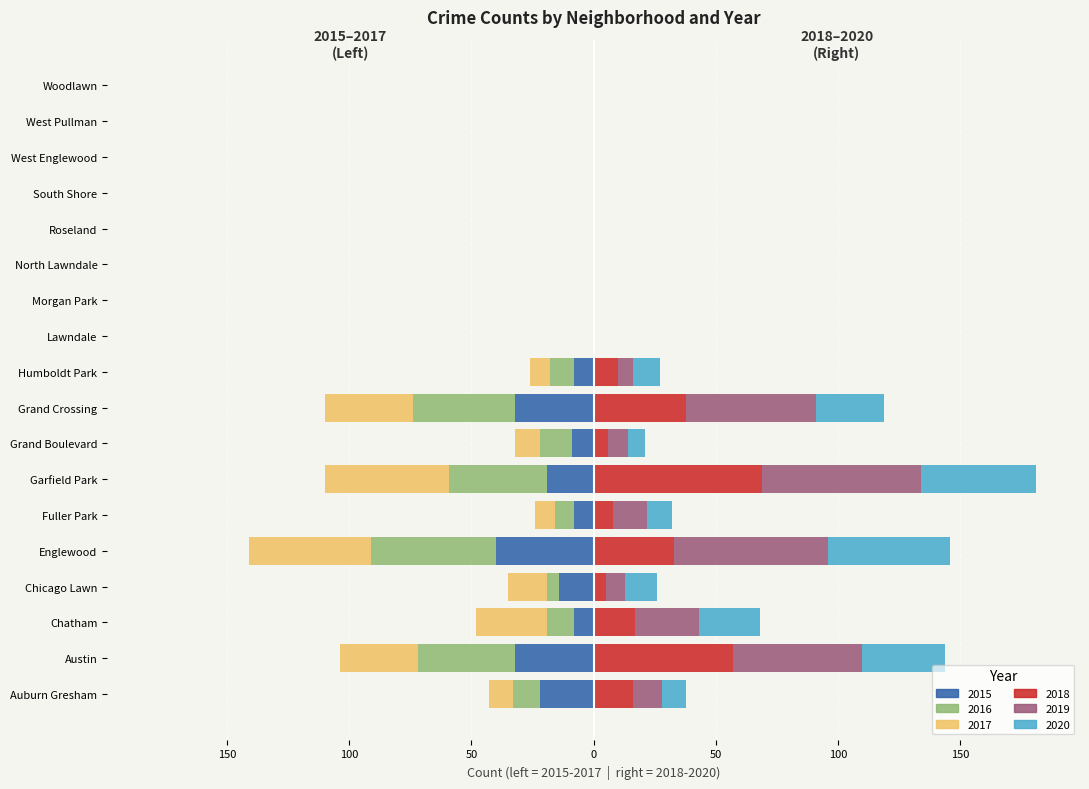

What is the sum of the 2020 values at Fuller Park and Chicago Lawn?

23